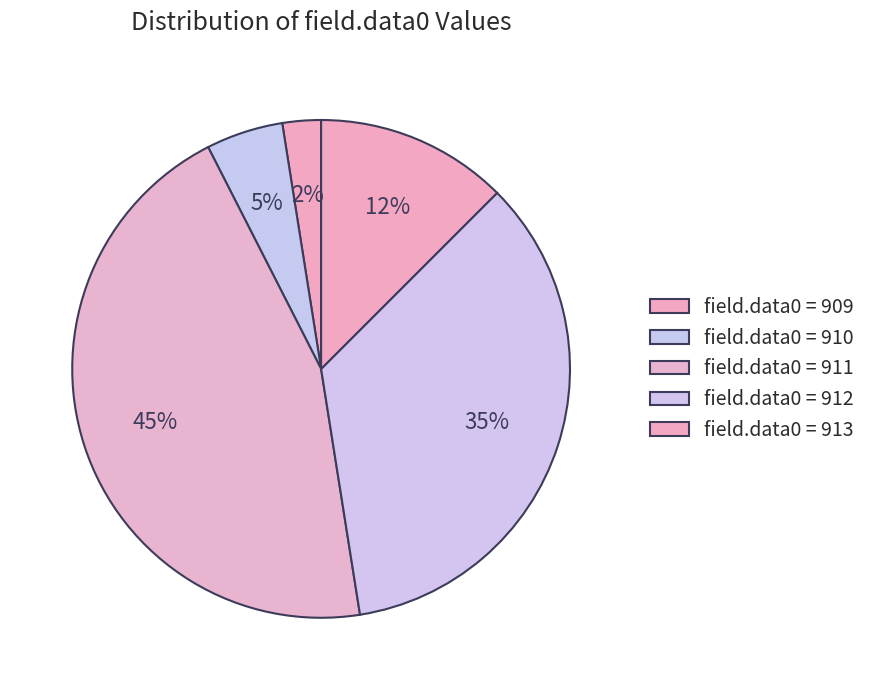

Does any single category account for the majority?

No